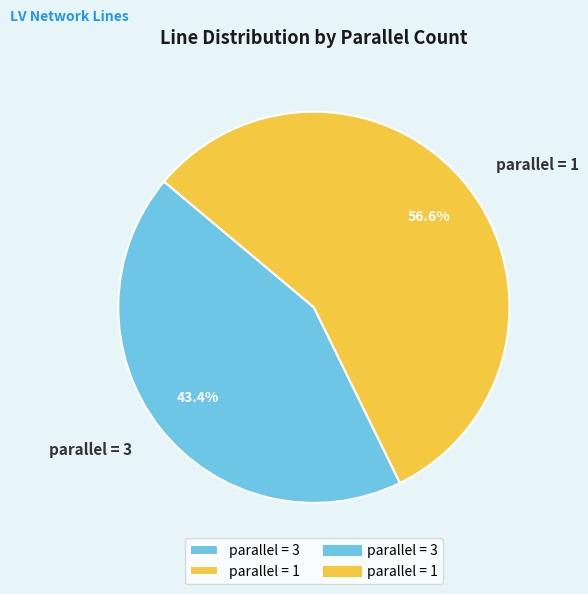

What portion of the pie excludes parallel = 1?

43.4%